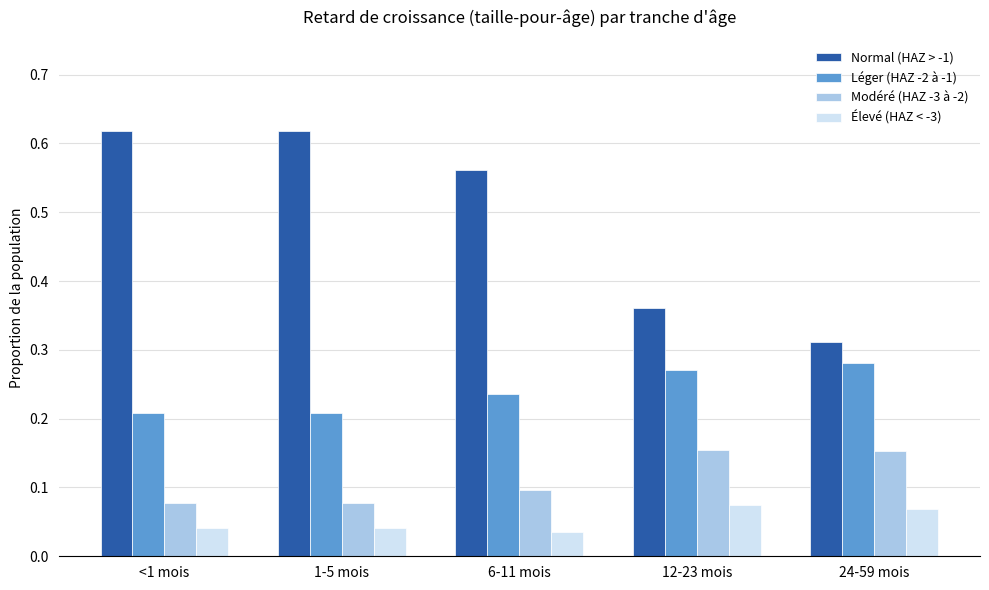

How many groups of bars are there?

5